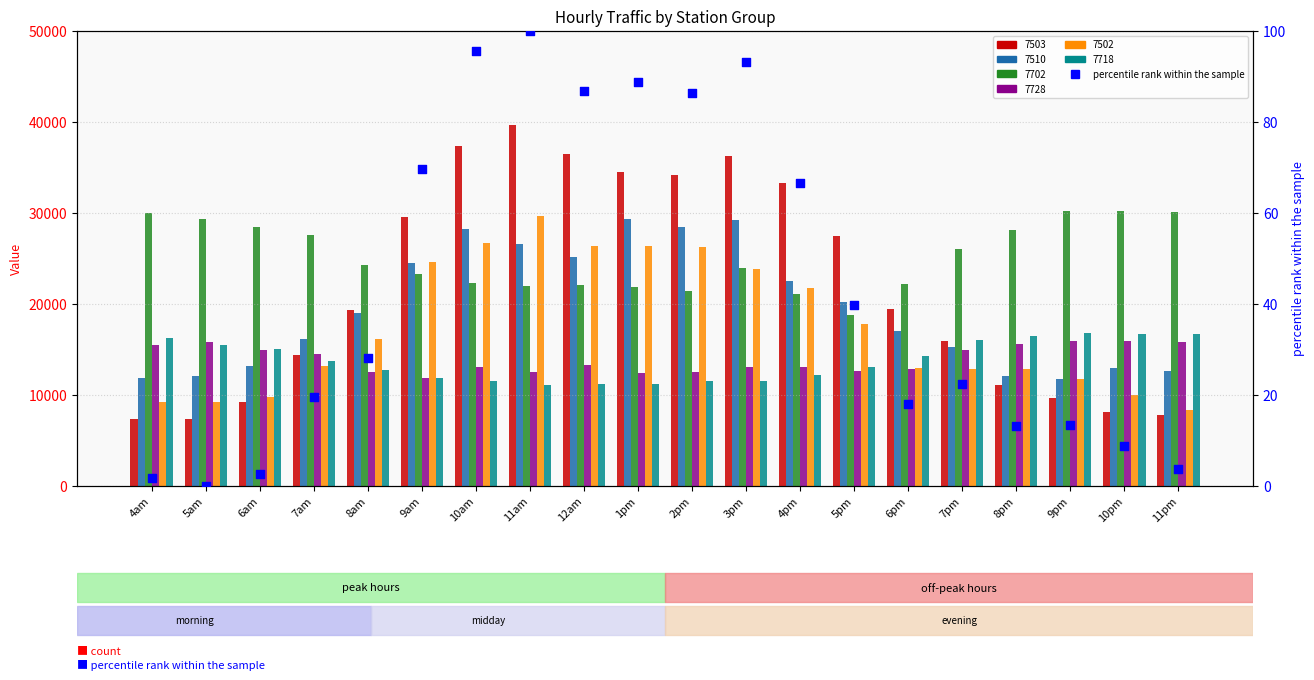

Which has a higher value, 5am or 9am?

9am